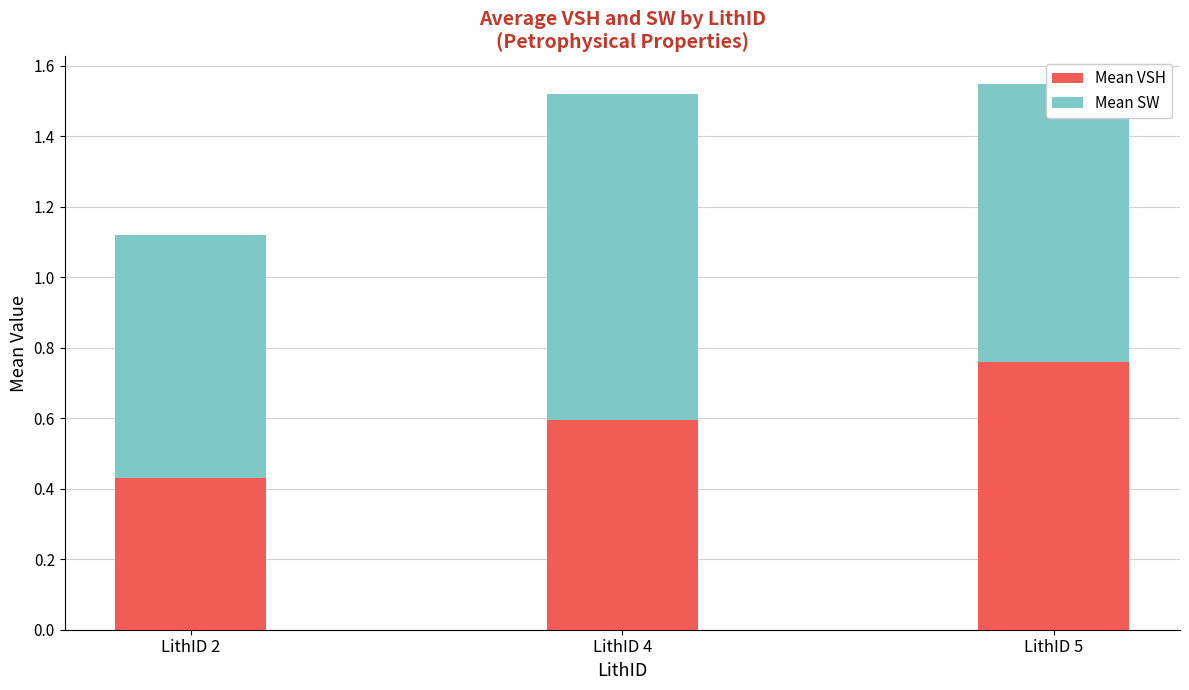

What is the average value of the Mean VSH series?

0.6